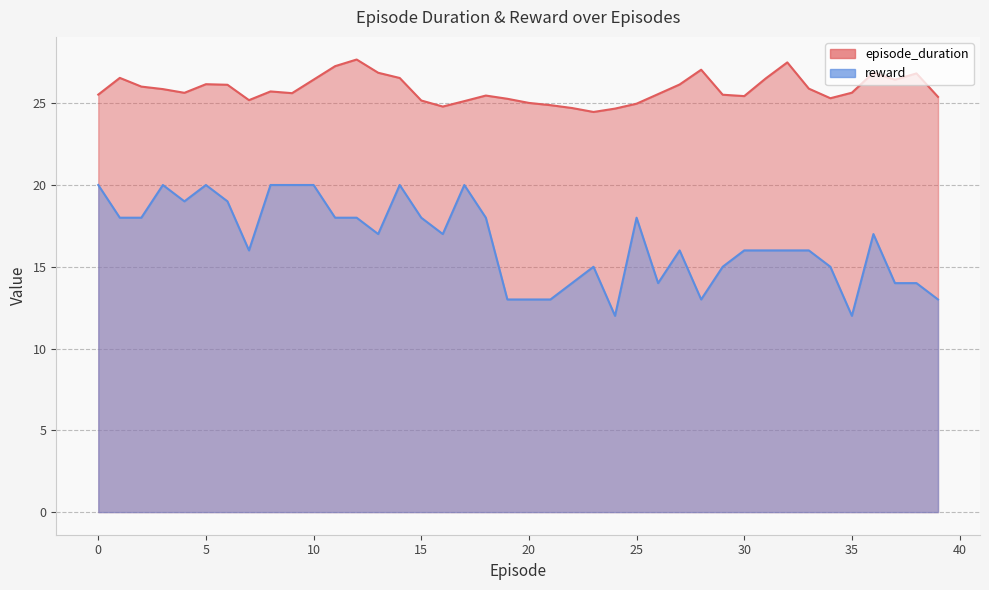

Where is the first local minimum for reward?

4